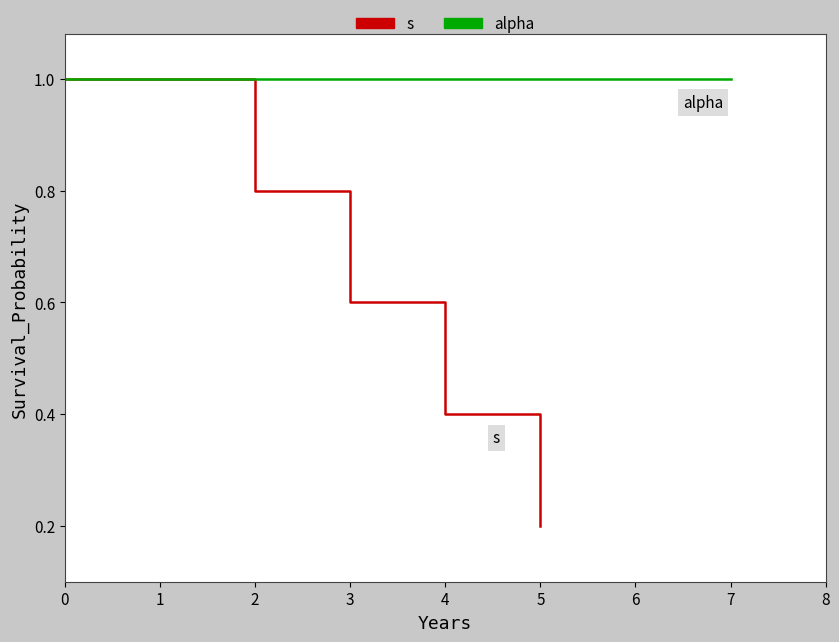

True or false: s has more than 1 interior local peaks.

False